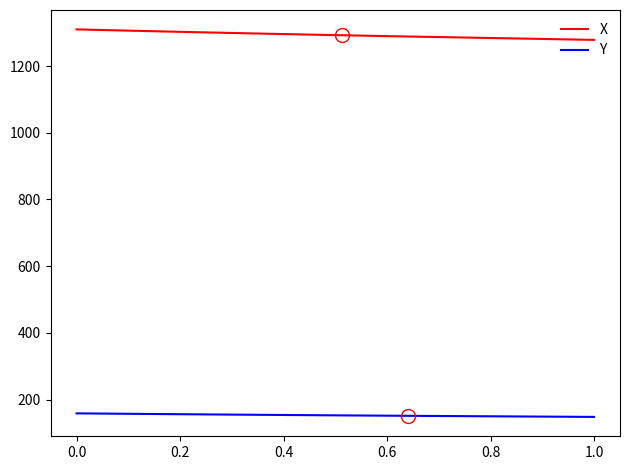

Which series has the largest total across all categories?

X